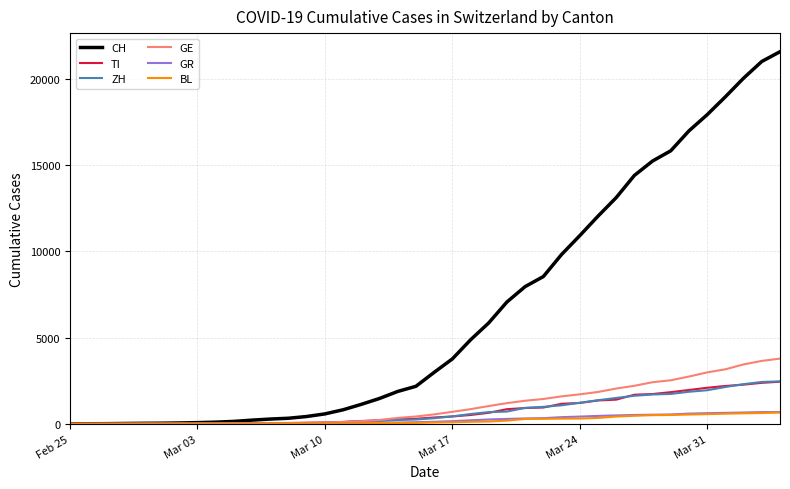

Which series has the largest total across all categories?

CH